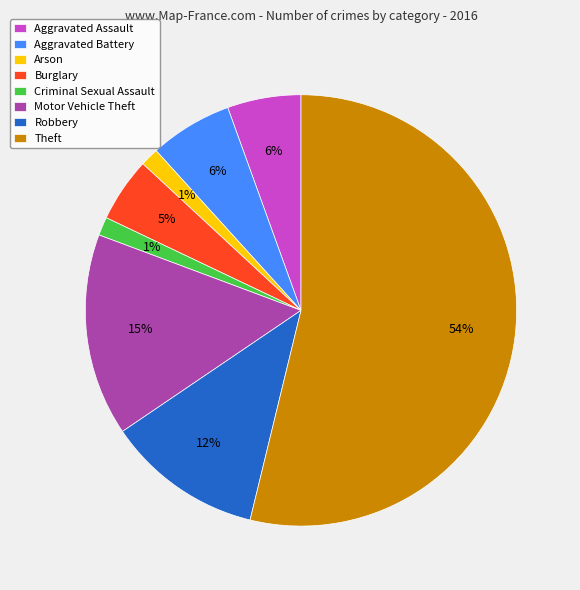

What percentage is the Aggravated Assault slice, to the nearest percent?

6%